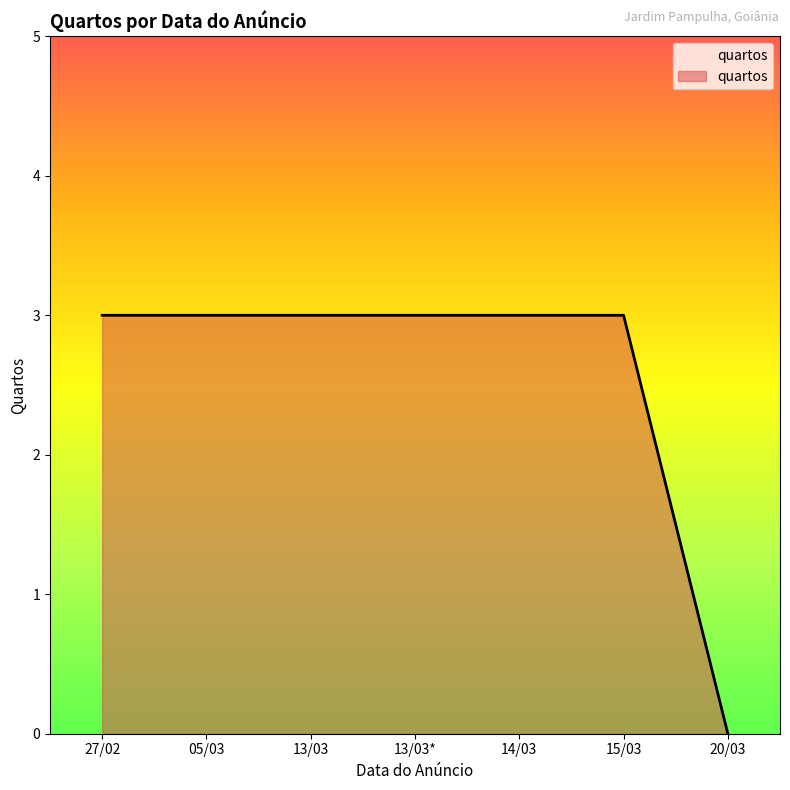

The value at 27/02 is 3. True or false?

True